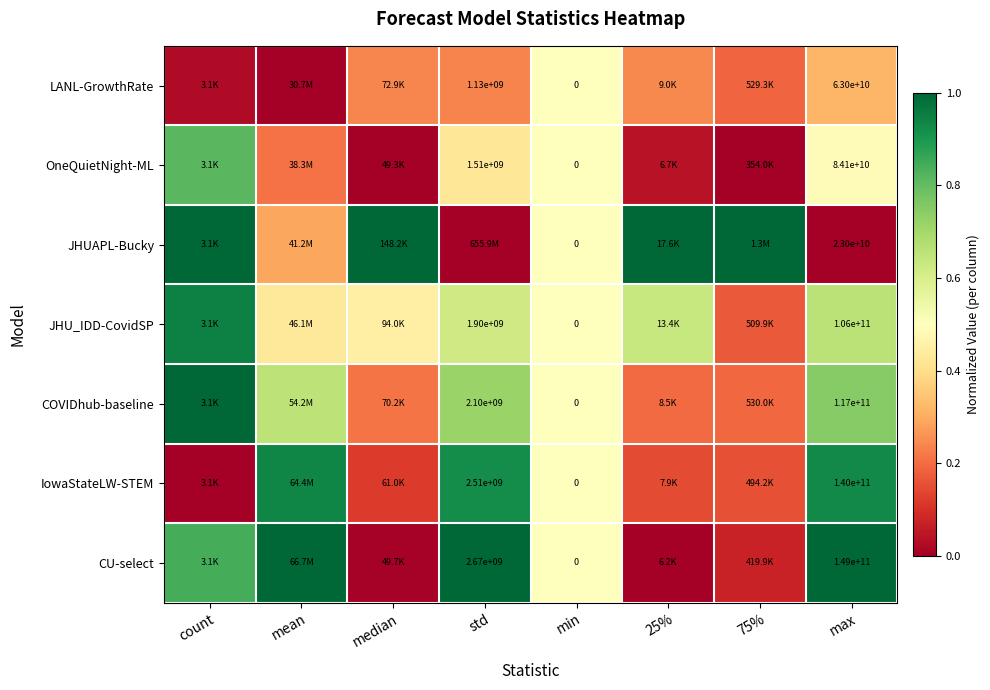

What is the highest value of the JHUAPL-Bucky series?

1.0